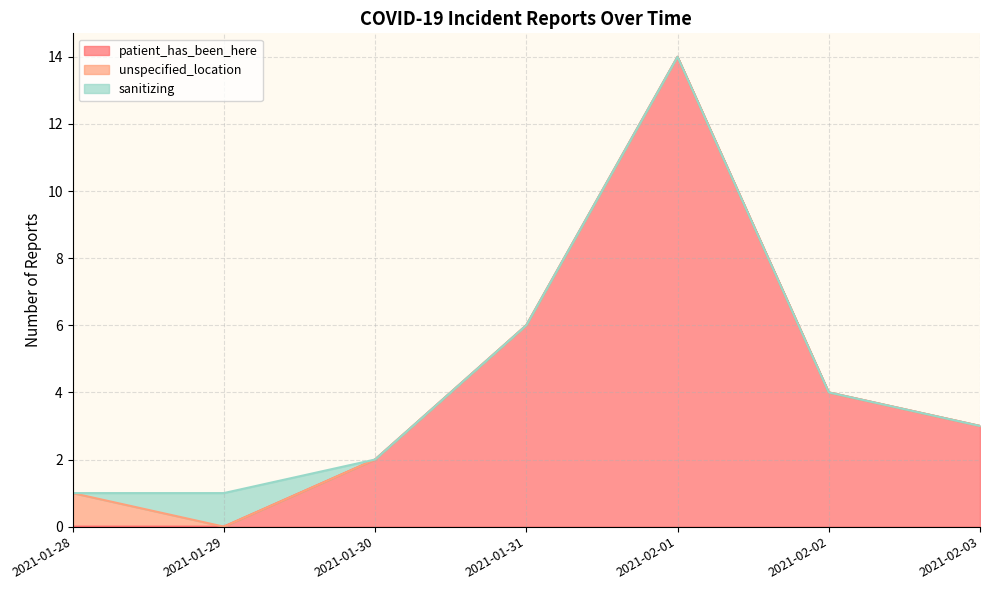

At 2021-02-03, list the series in order from smallest to largest.

unspecified_location, sanitizing, patient_has_been_here